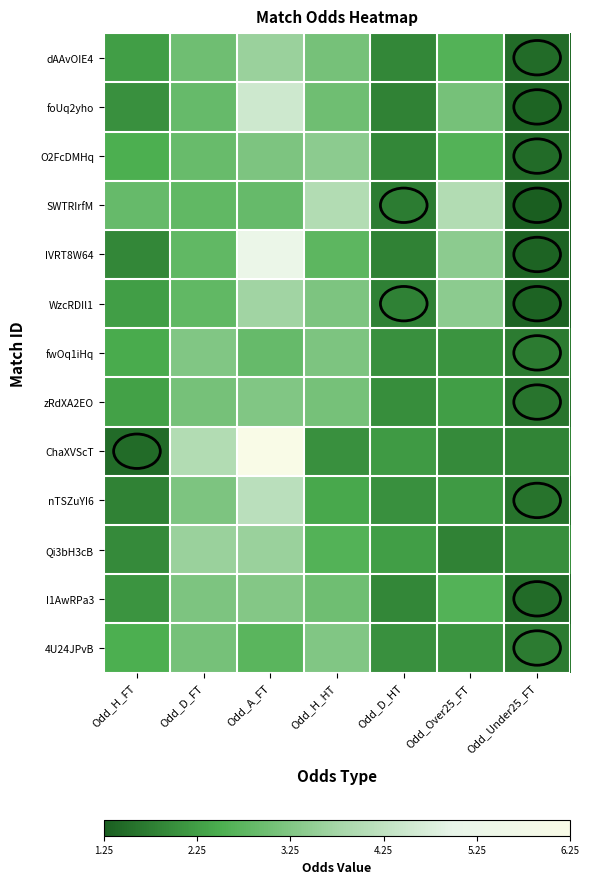

Which series has the largest total across all categories?

ChaXVScT